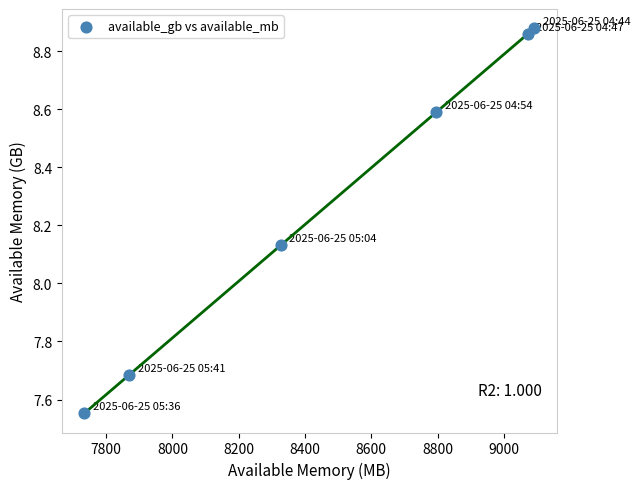

What is the range of Y values (max minus min)?

1.3